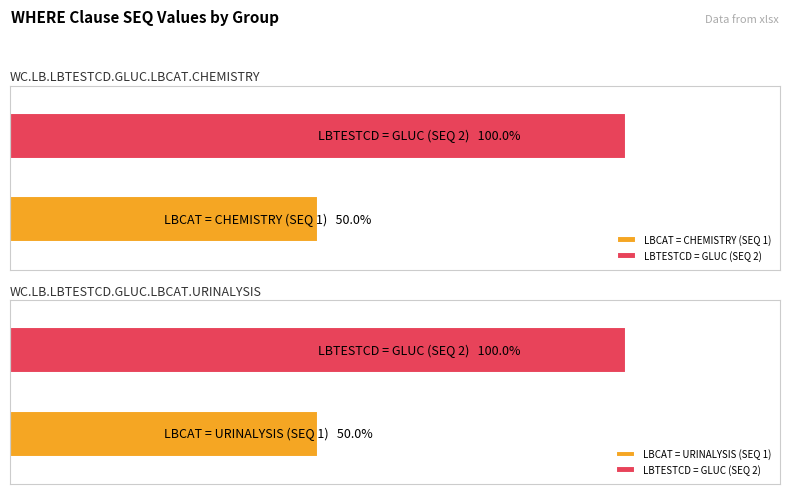

Which label corresponds to the largest value in the chart?

GLUC